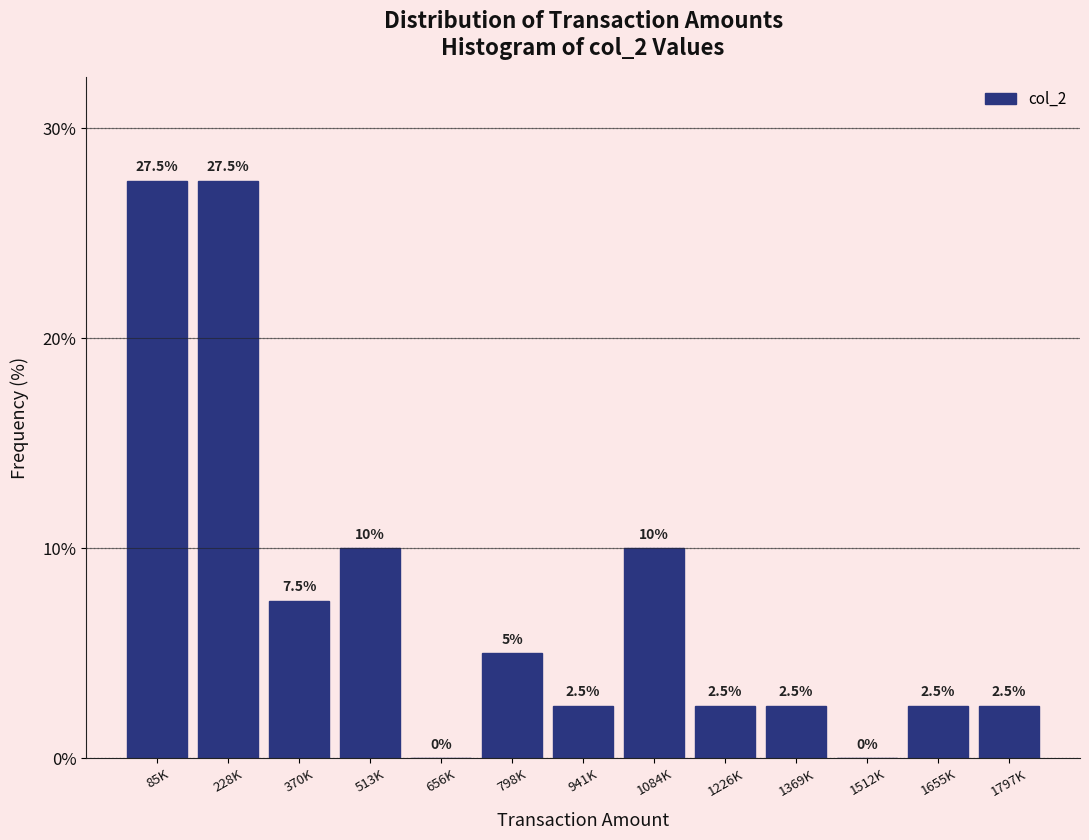

Reading left to right, list all the values displayed in this chart.

85K=27.5	228K=27.5	370K=7.5	513K=10.0	656K=0.0	798K=5.0	941K=2.5	1084K=10.0	1226K=2.5	1369K=2.5	1512K=0.0	1655K=2.5	1797K=2.5